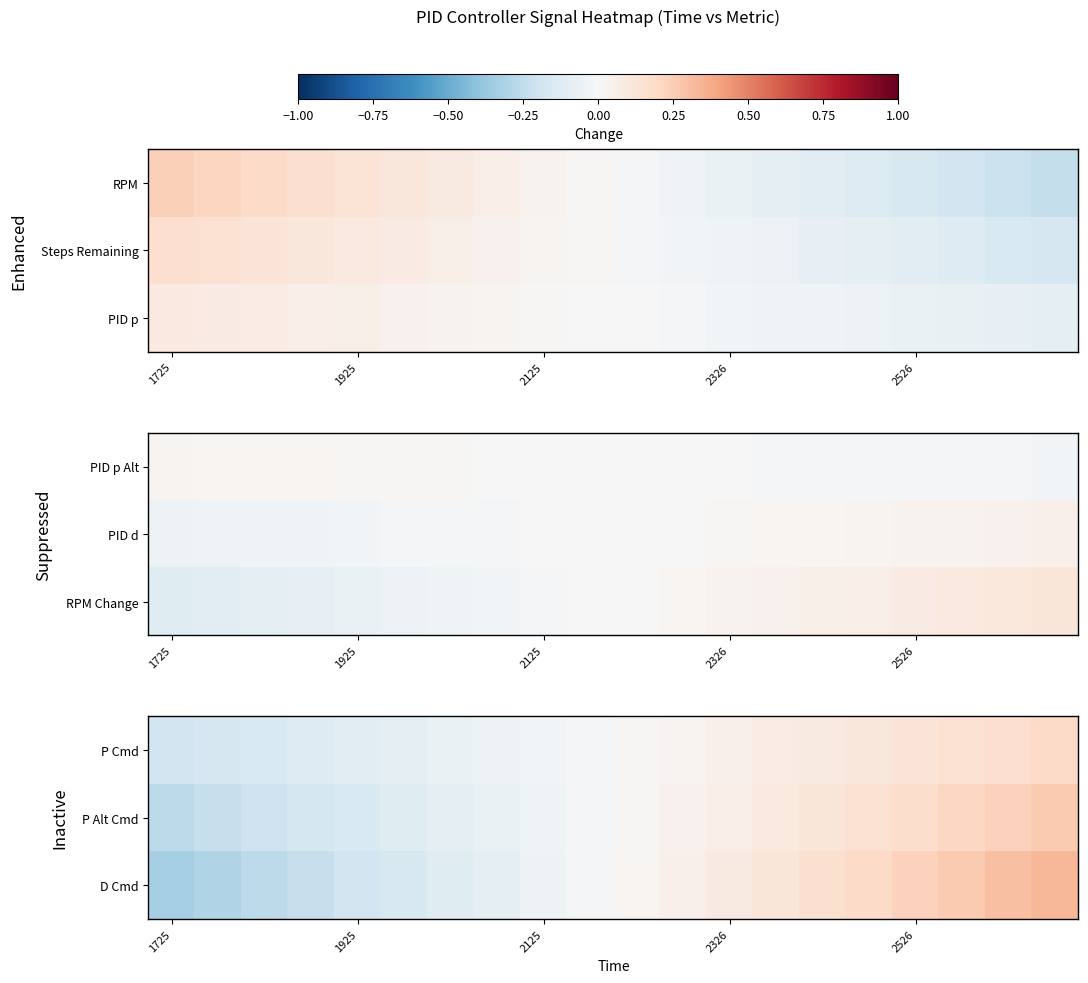

What is the spread (max minus min) of values at 13?

0.1